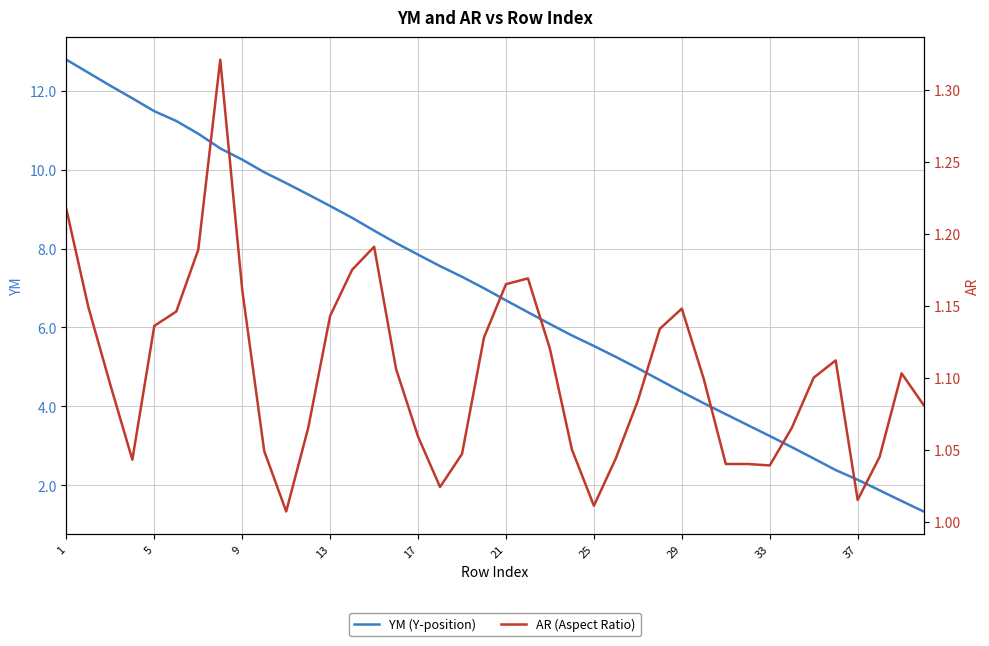

What is the sum of the AR (Aspect Ratio) values at 9 and 16?

2.2